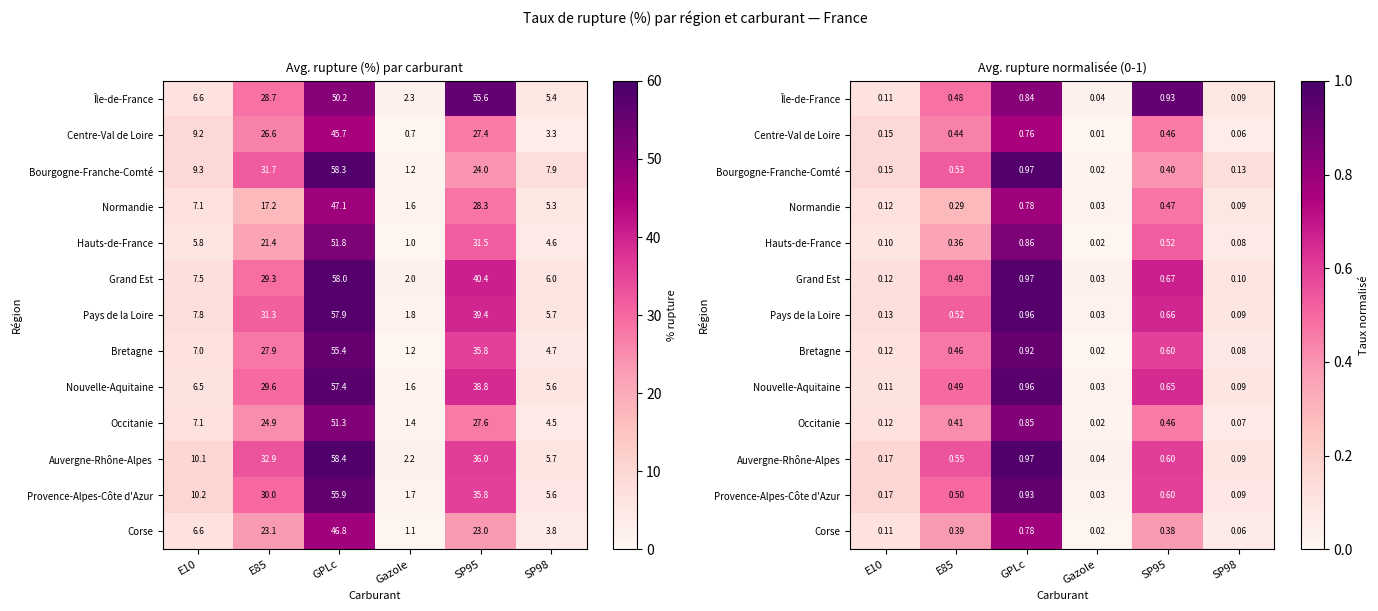

What is the maximum value for Grand Est?

1.0